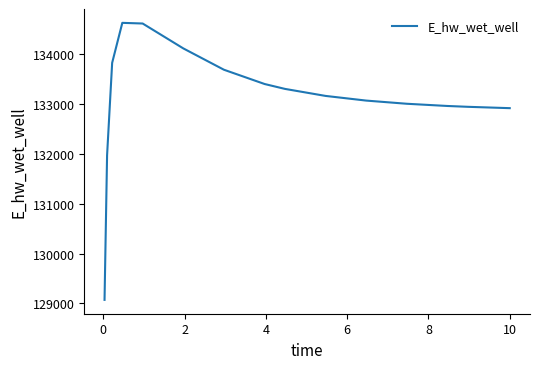

What is the average value?

133101.6